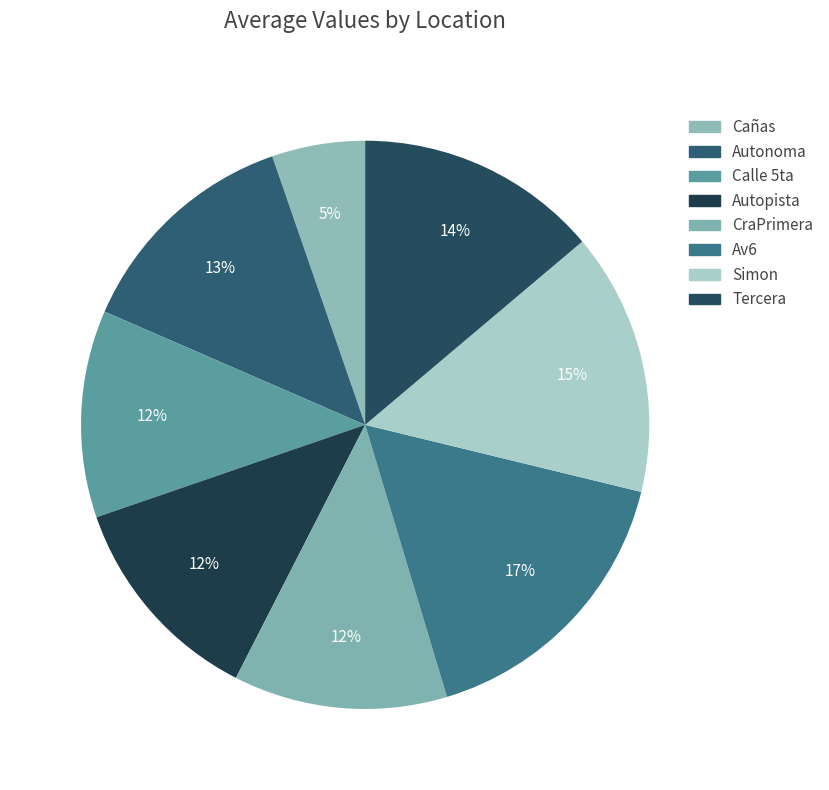

Between Simon and Calle 5ta, which is larger?

Simon